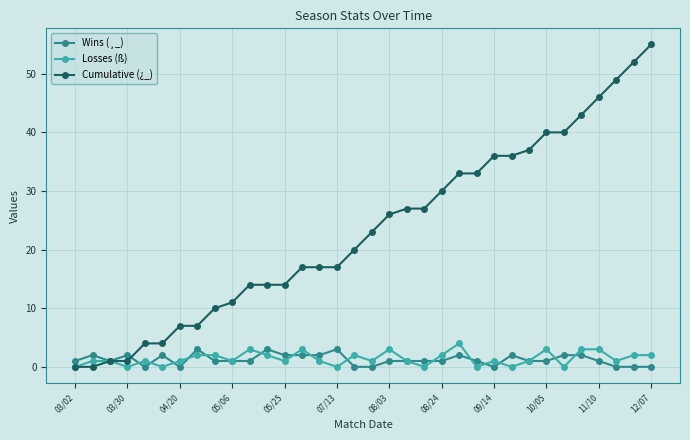

Which series has the largest range (max minus min)?

Cumulative (¿_)